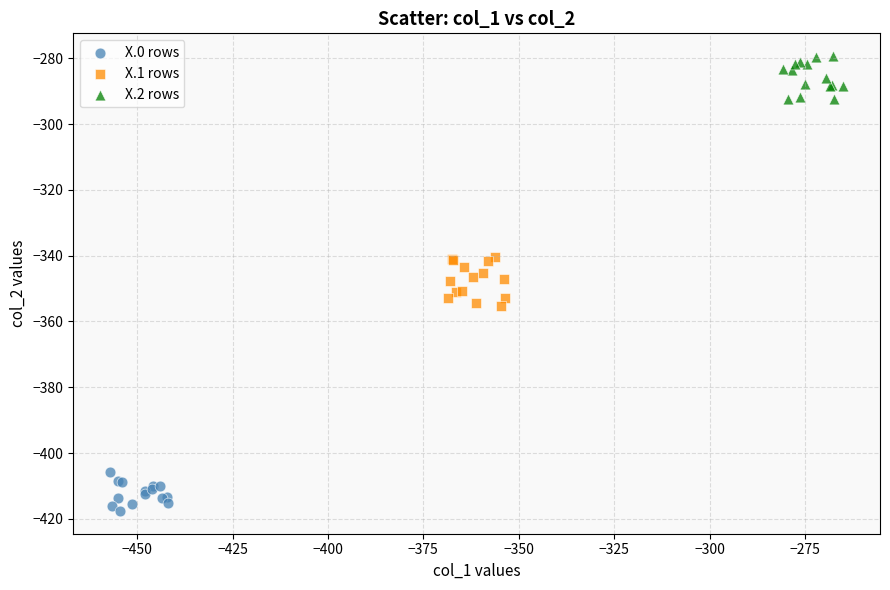

Which series contains the lowest Y value?

X.0 rows